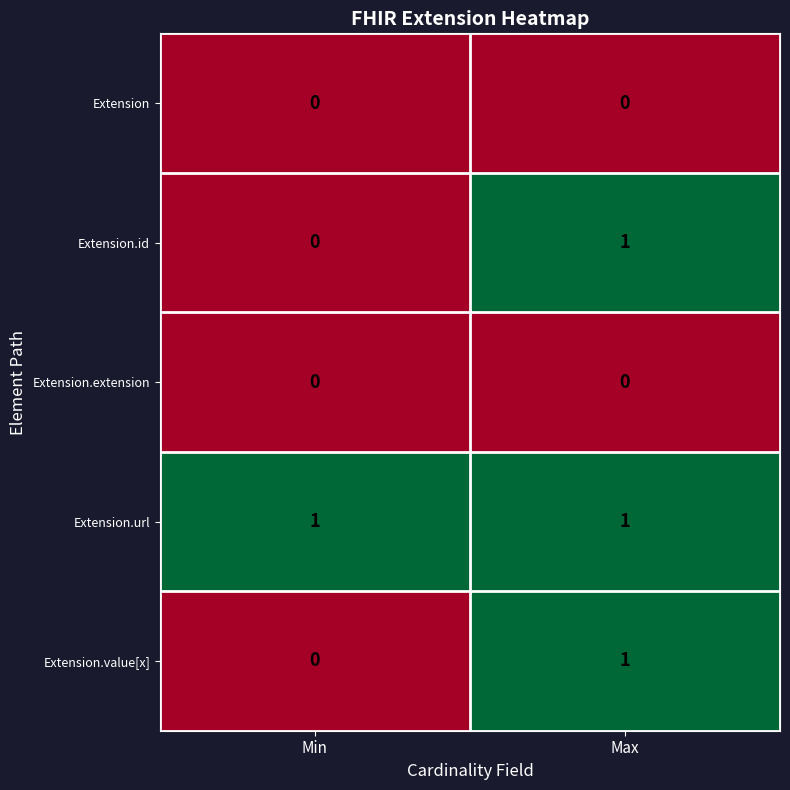

The value of Extension.id at Min is 0. True or false?

True